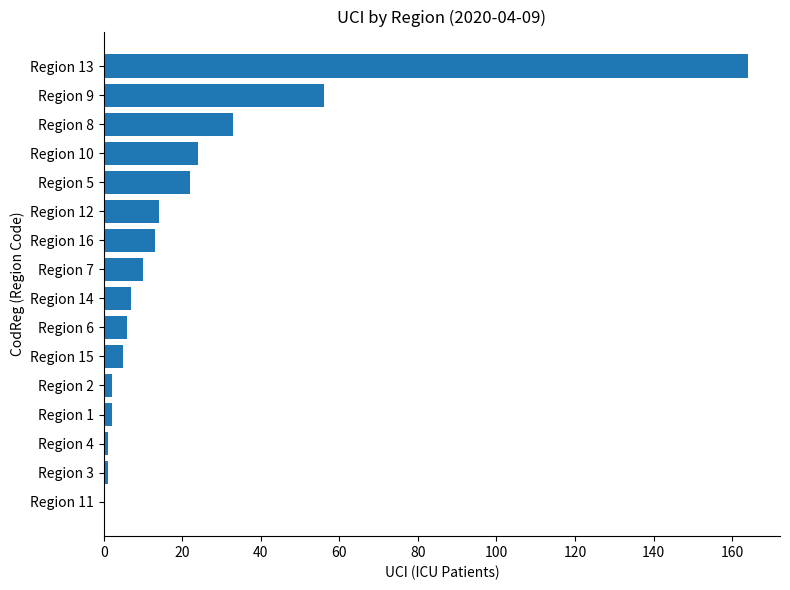

Are the bars horizontal?

Yes